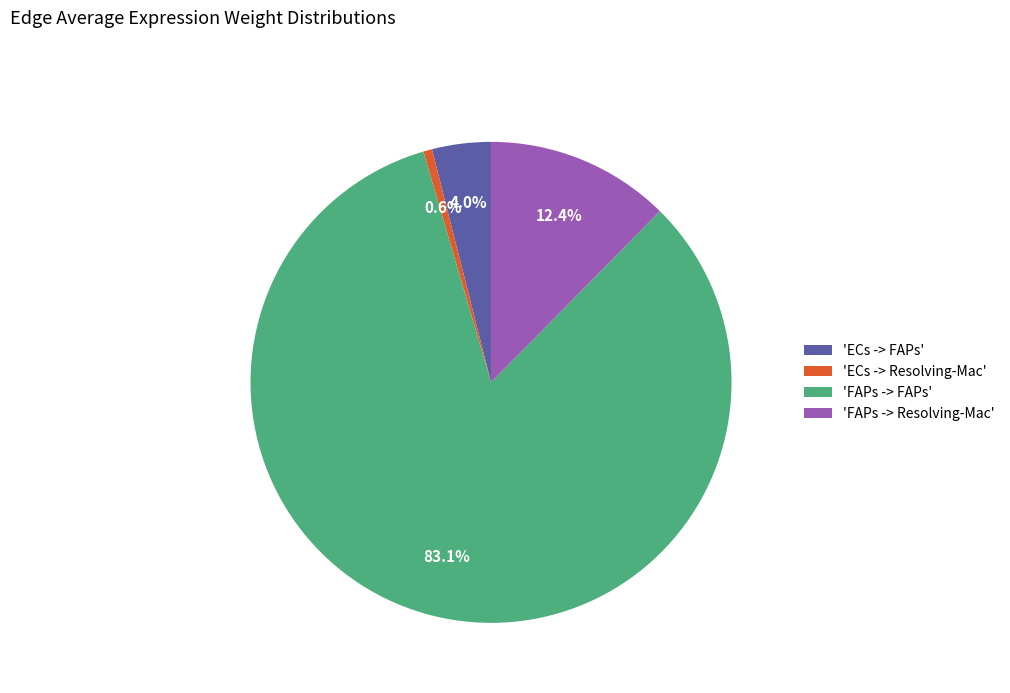

To the nearest percent, what is the difference between the largest and smallest slice percentages?

82%